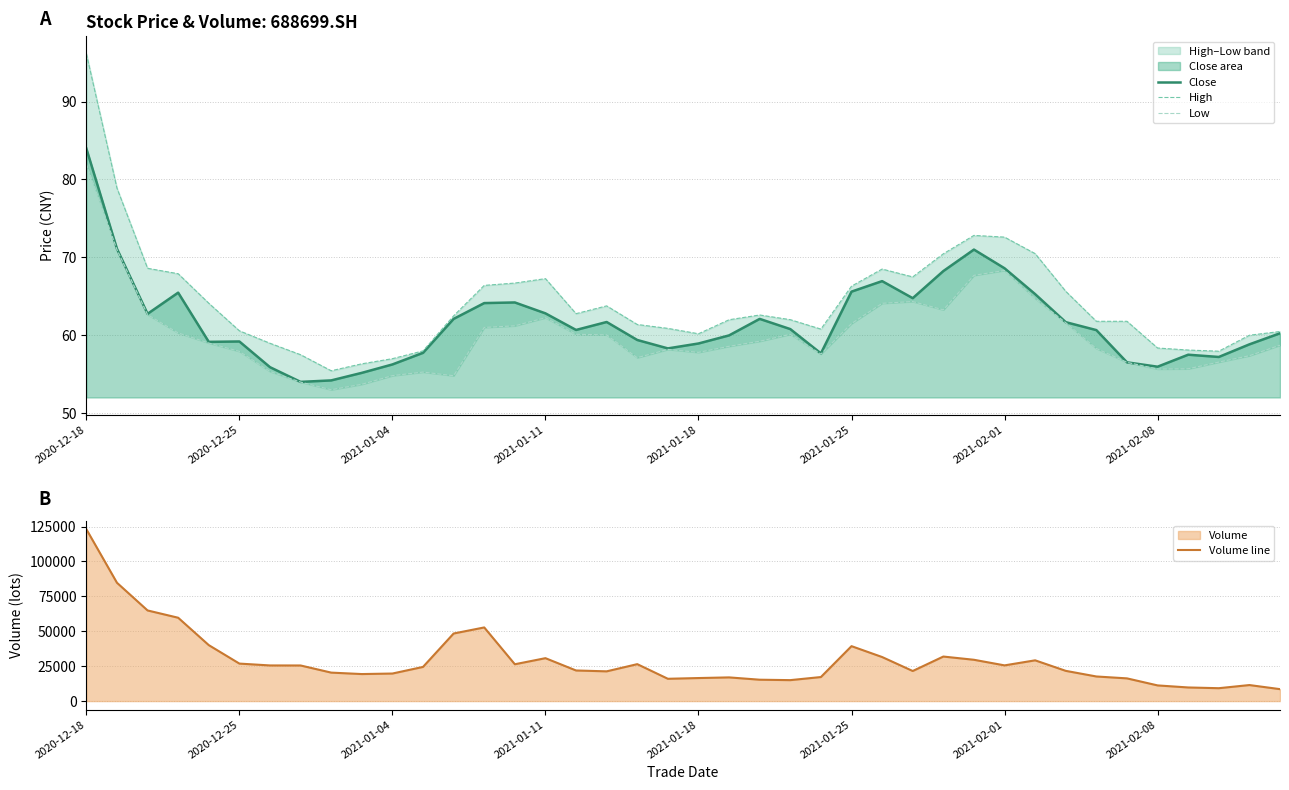

What is the lowest value of the Close series?

54.0